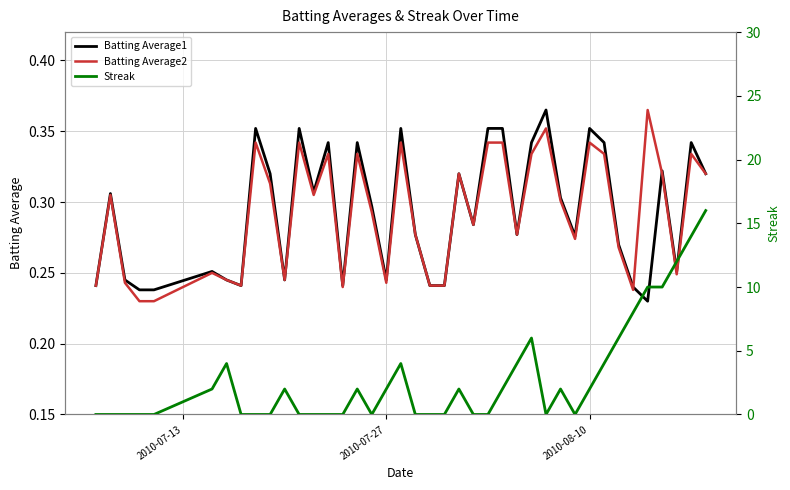

True or false: Batting Average1 and Batting Average2 cross at least once.

True